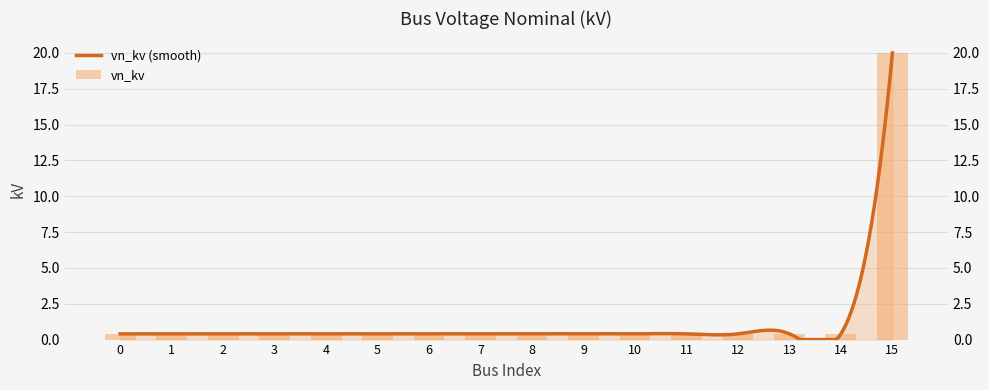

True or false: the data shows 0.4 at 1.

True